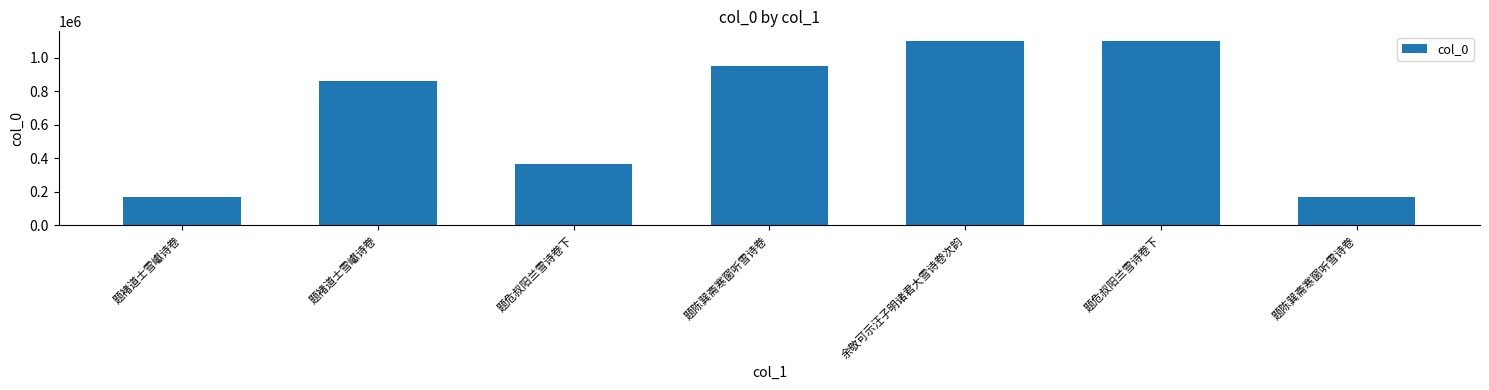

At which label does the data first exceed 864131?

题陈巽斋寒窗听雪诗卷